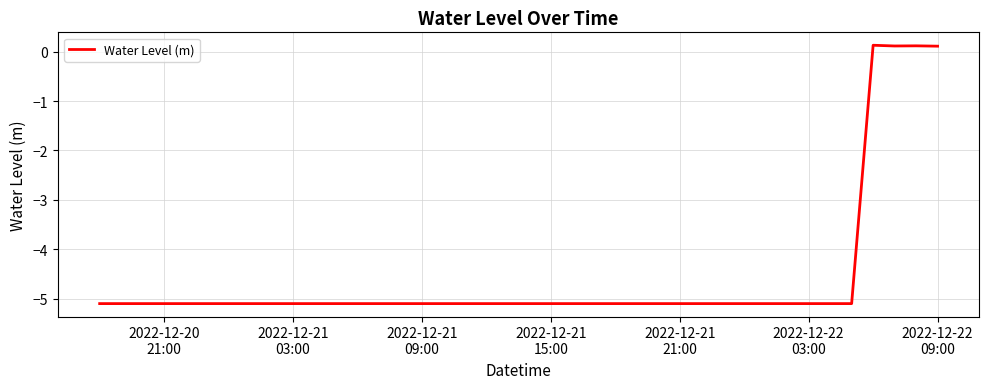

What is the smallest value displayed?

-5.1